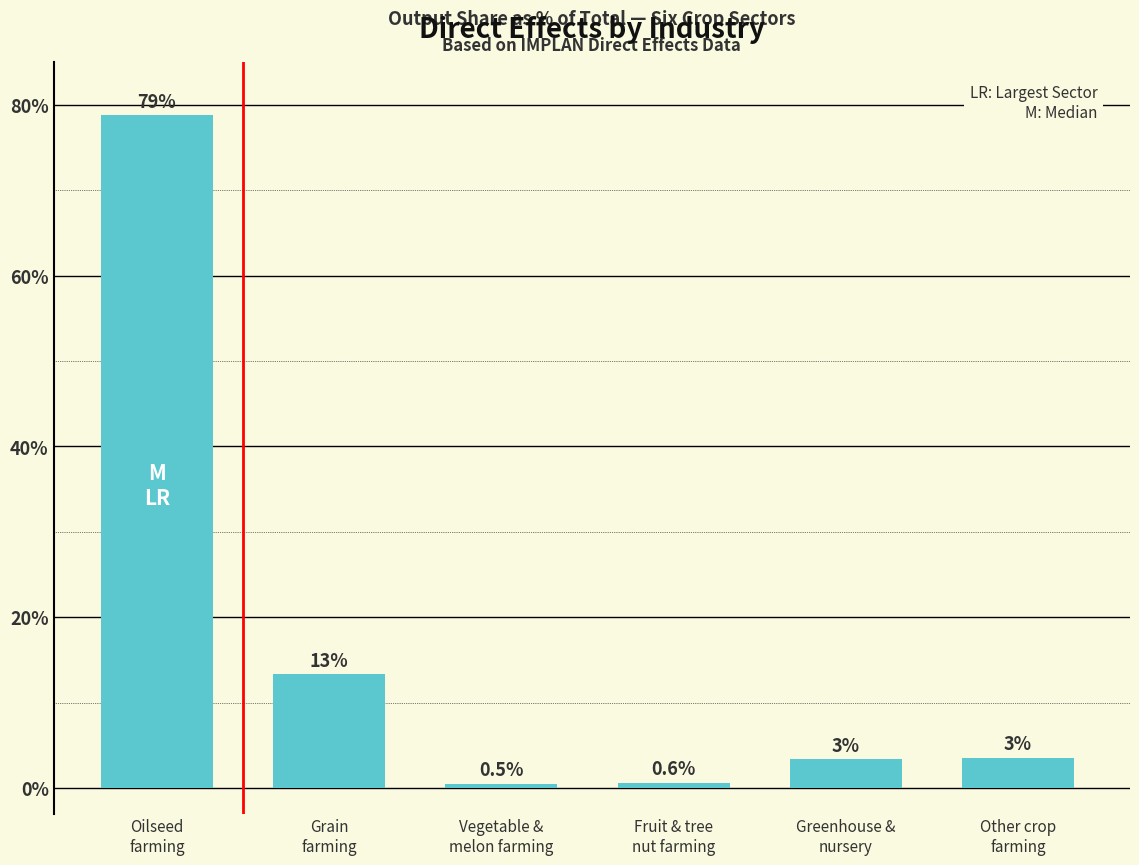

What is the change in value from Vegetable &
melon farming to Greenhouse &
nursery?

+2.9